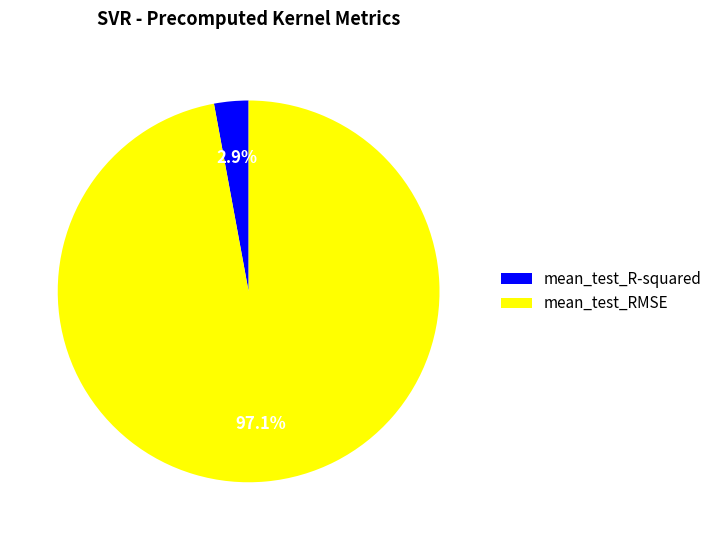

The mean_test_R-squared slice represents 8% of the pie. True or false?

False